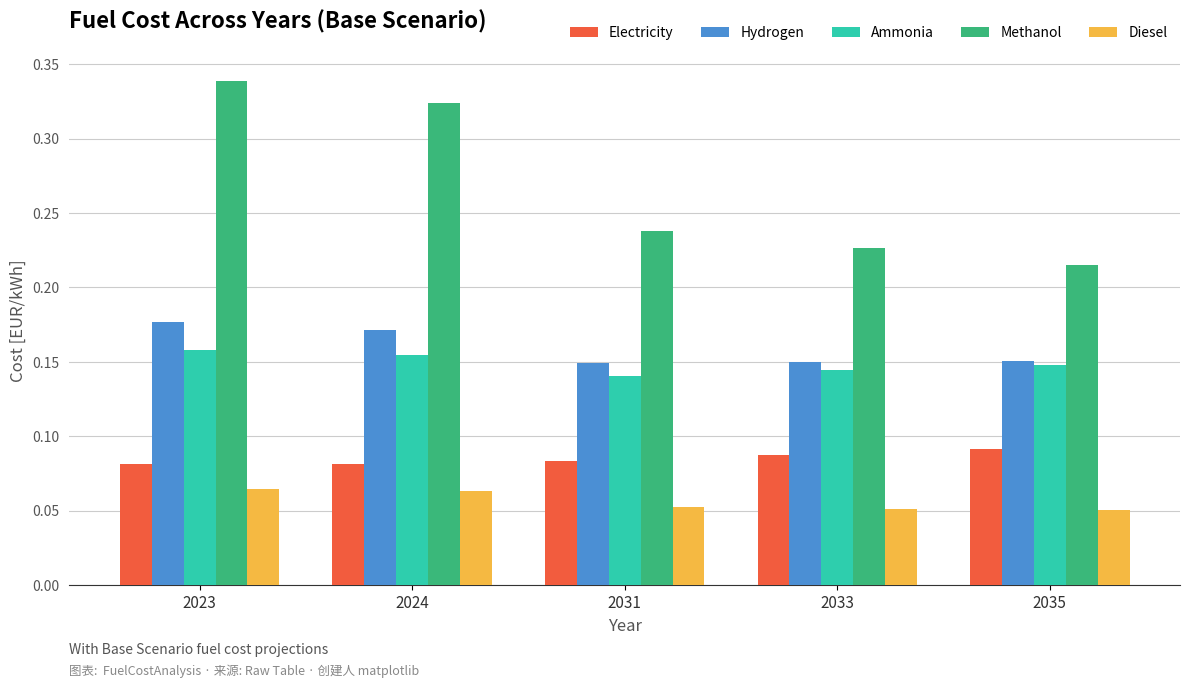

How many distinct data groups are displayed?

5